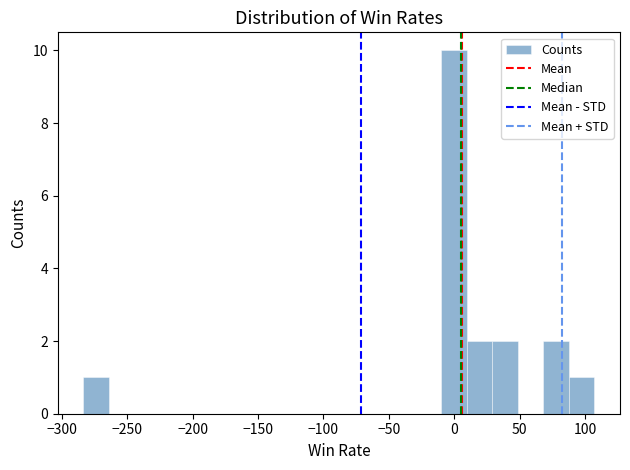

Read against the x-axis, roughly where is the centre of the tallest bar?

0